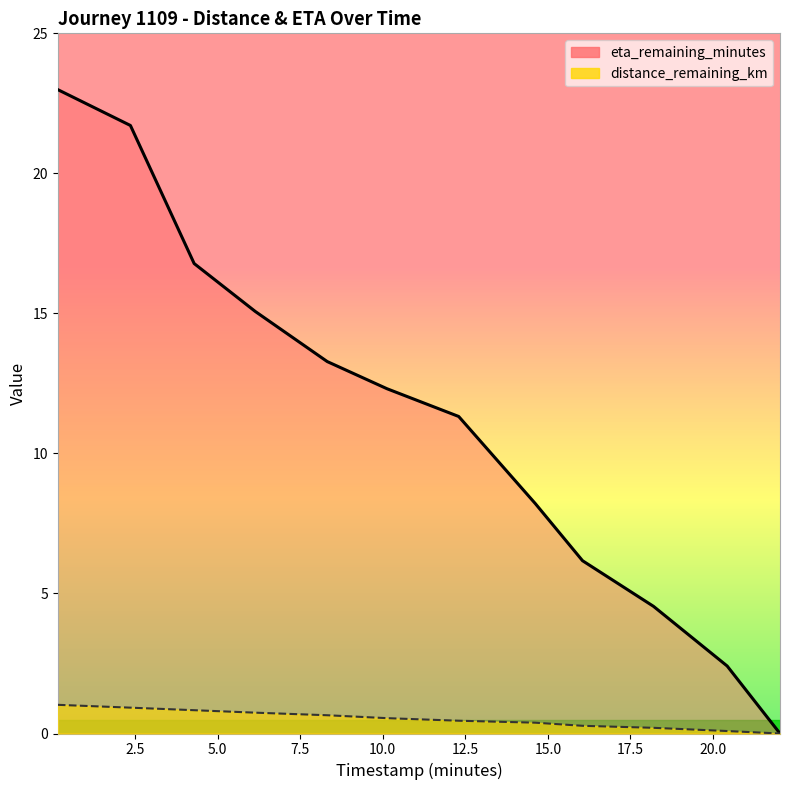

Reading right to left, what are all the values shown in this chart?

distance_remaining_km: 0.0	0.1	0.2	0.3	0.4	0.5	0.5	0.7	0.7	0.8	0.9	1.0
eta_remaining_minutes: 0.0	2.4	4.5	6.2	8.2	11.3	12.3	13.3	15.1	16.8	21.7	23.0